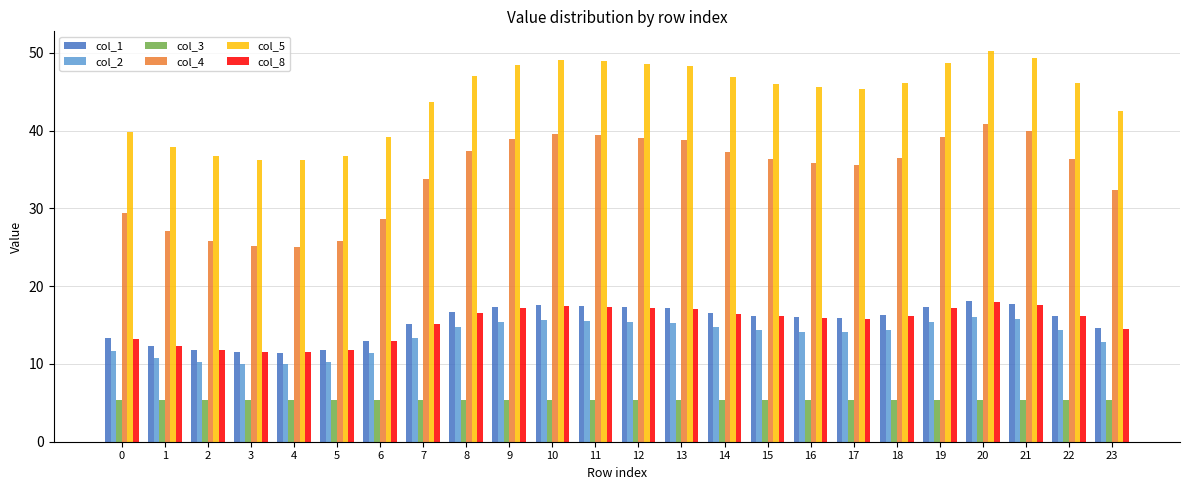

How many distinct data groups are displayed?

6